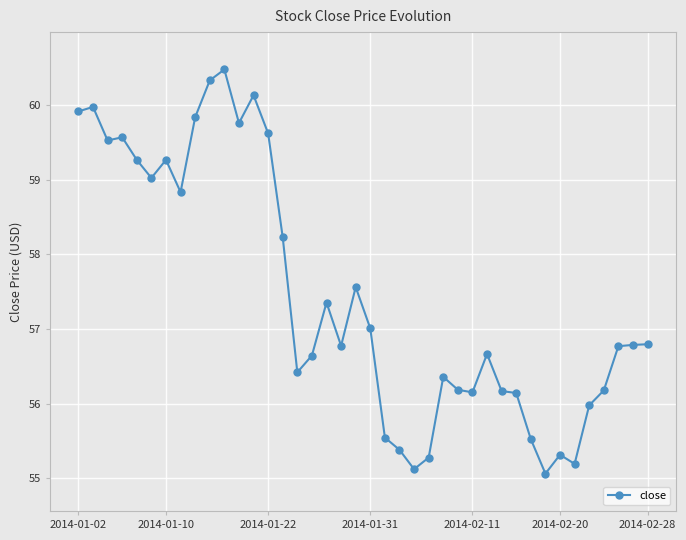

What is the difference between the maximum and minimum values?

5.4